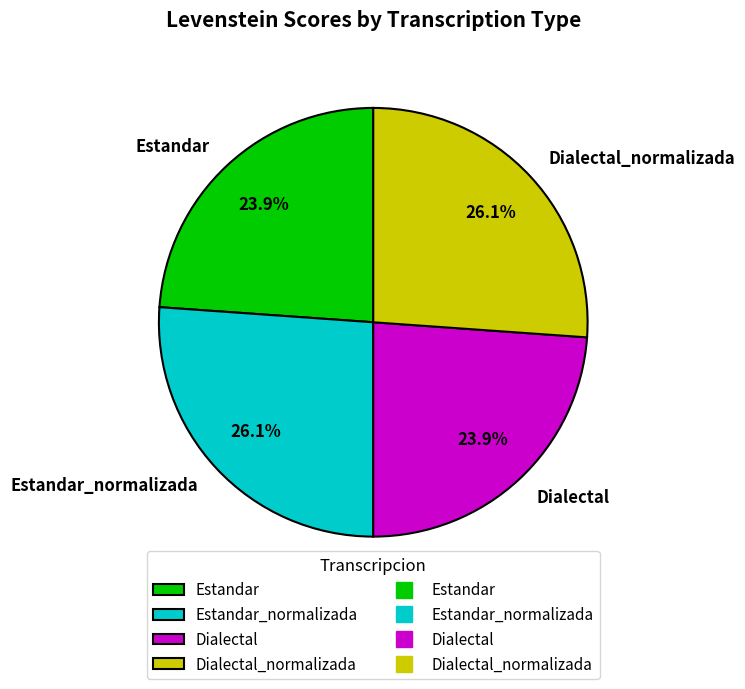

To the nearest percent, what is the average slice percentage?

25%